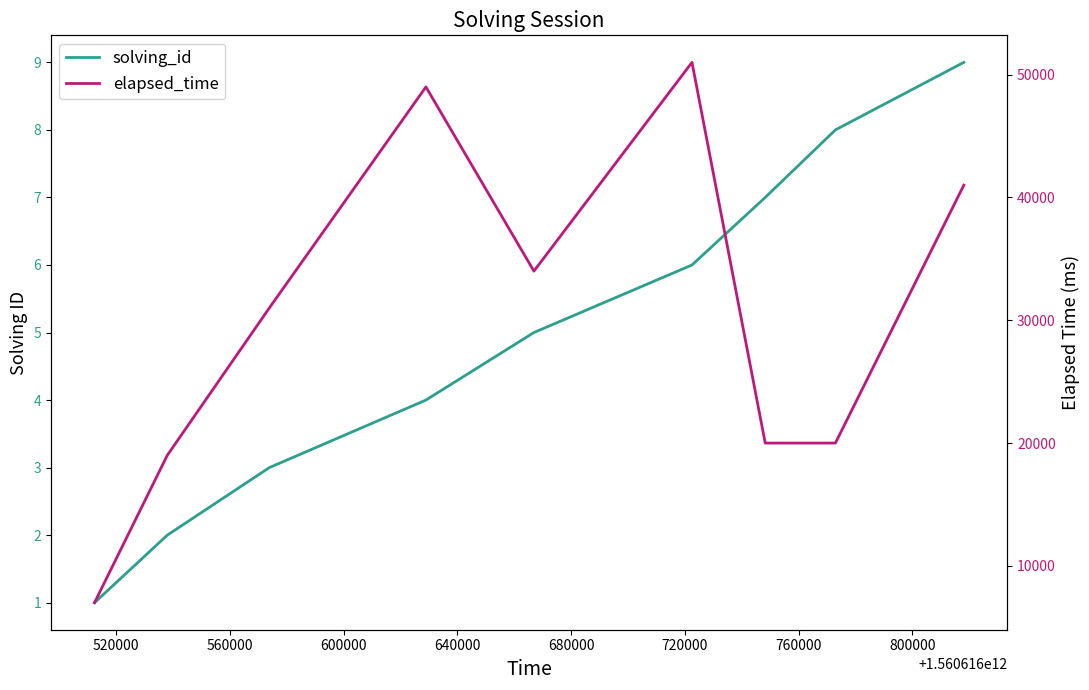

Does the chart have visible grid lines?

No